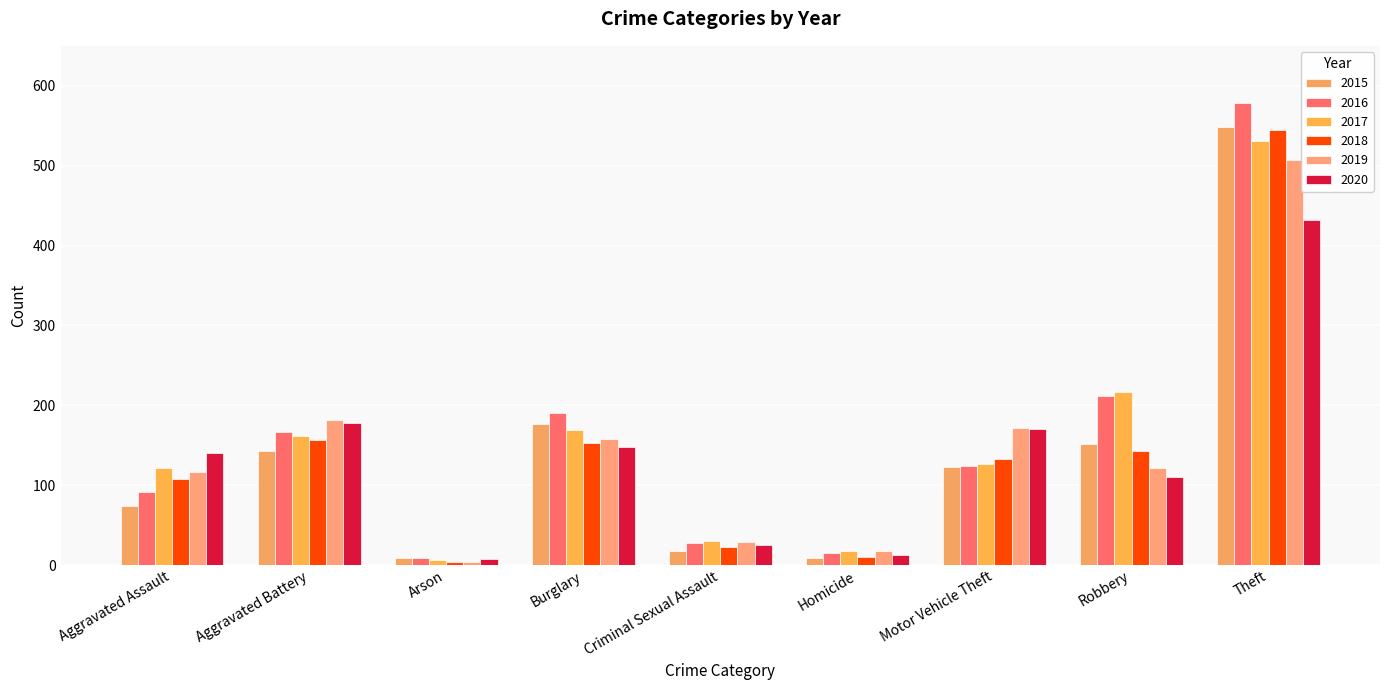

What is the value of the 2018 bar at the 6th from the left?

10